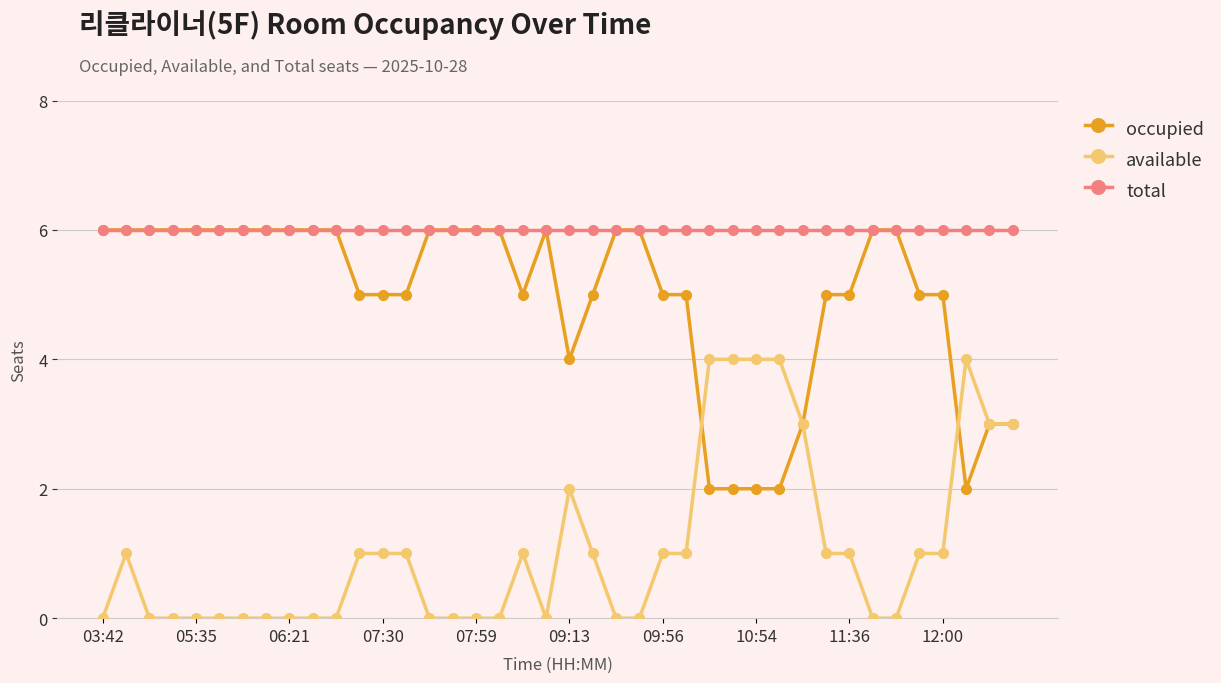

What is the highest value of the total series?

6